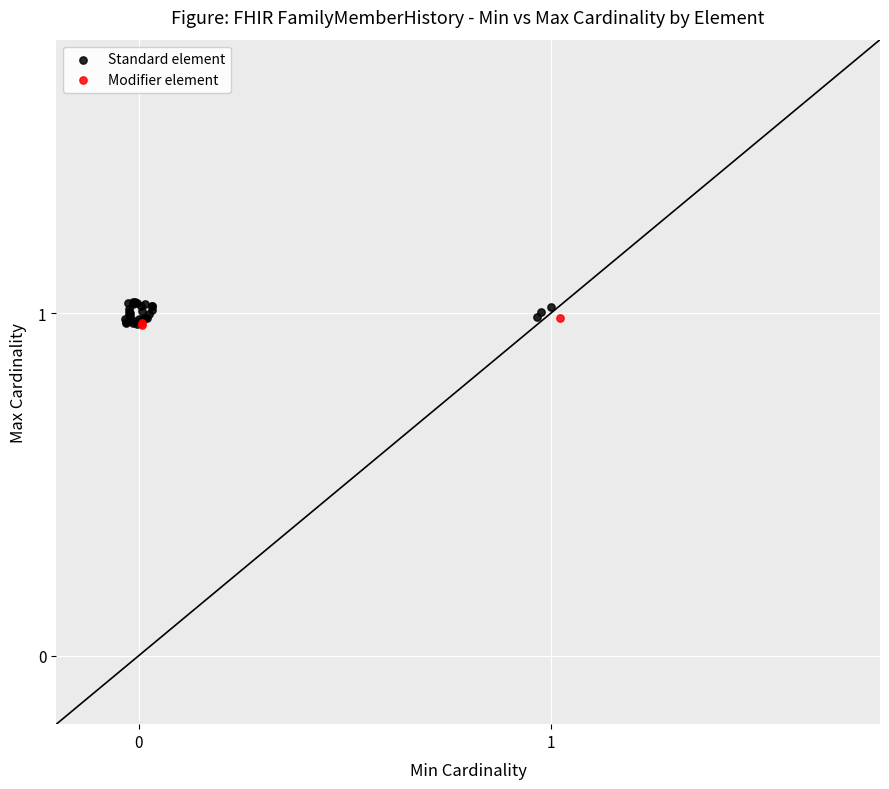

Which series reaches the maximum Y coordinate?

Standard element